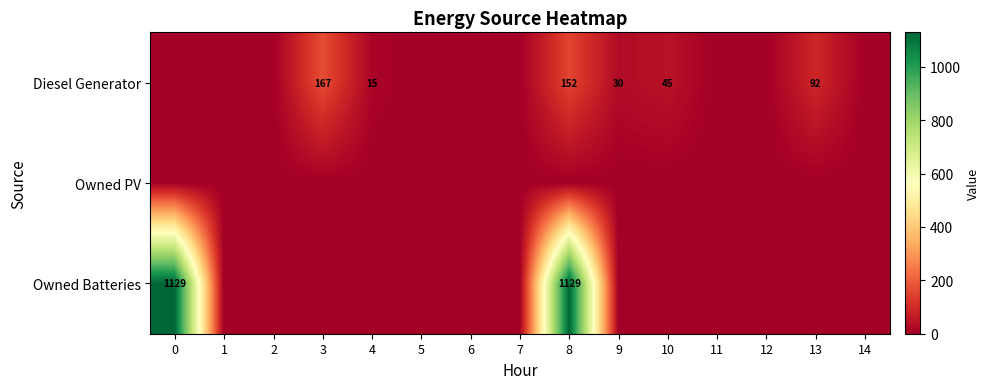

List the series in order of their overall mean, lowest first.

Owned PV, Diesel Generator, Owned Batteries